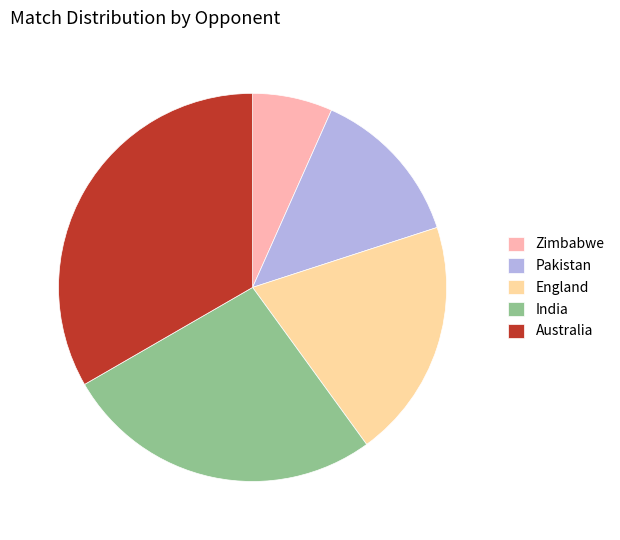

Approximately how many times larger is the value at Australia compared to Zimbabwe?

5.0